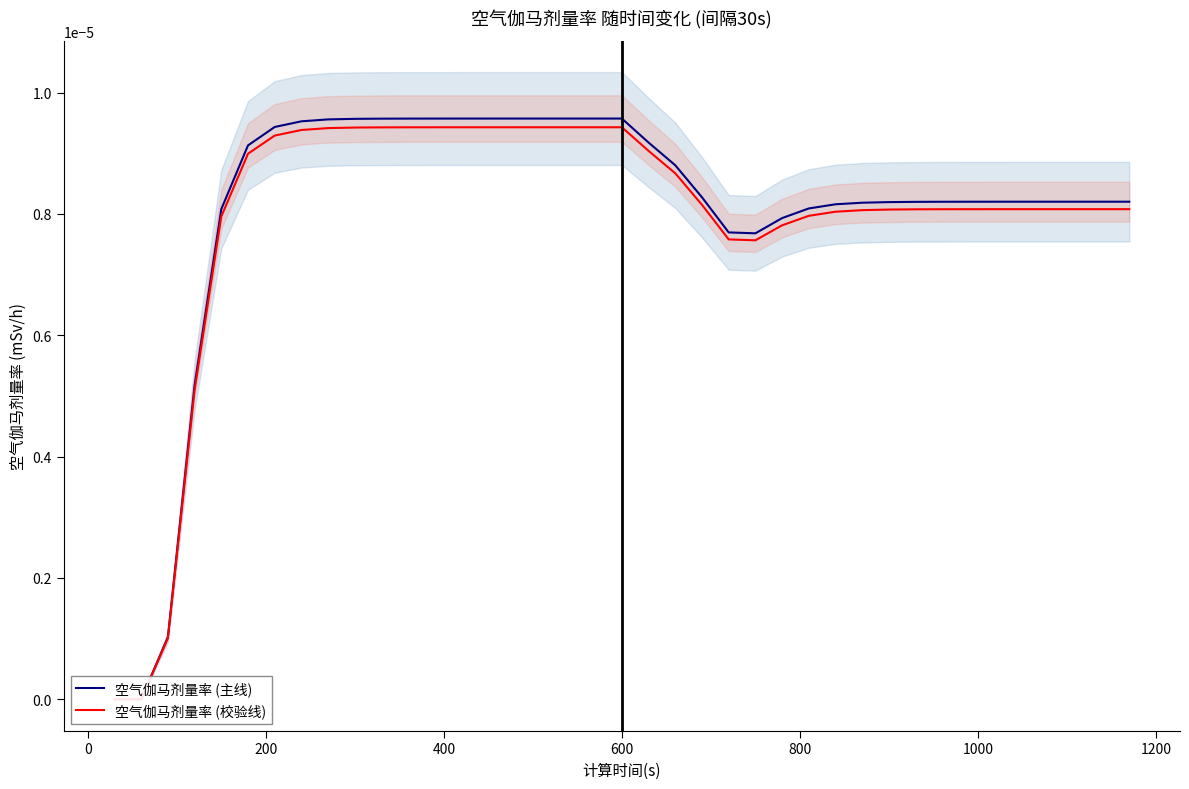

How many values in 空气伽马剂量率 (校验线) are above zero?

37